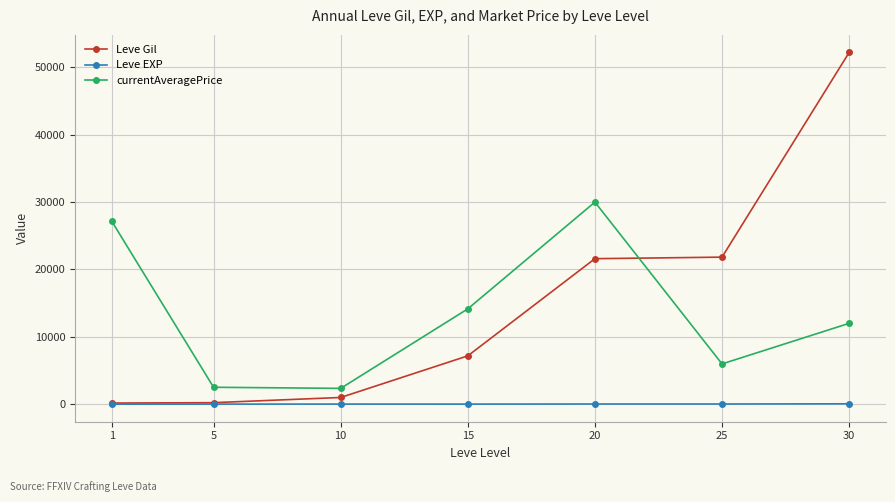

Which series has the largest range (max minus min)?

Leve Gil